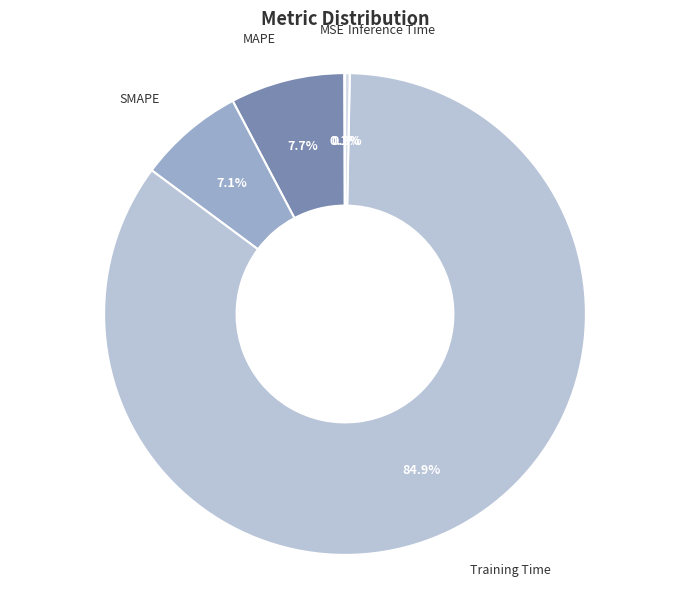

To the nearest percent, what portion does SMAPE represent?

7%